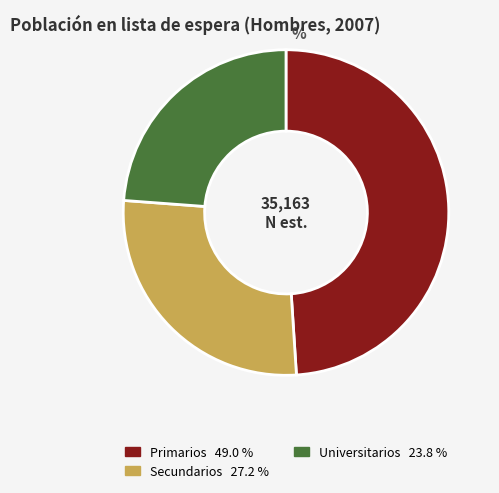

What is the ratio of the value at Universitarios to the value at Primarios?

0.5